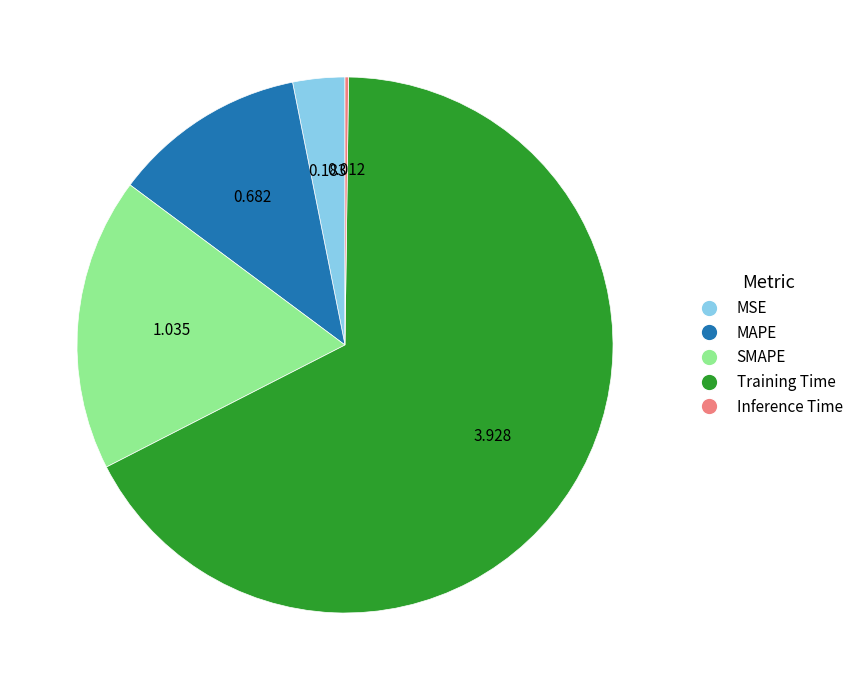

Is it true that MAPE is 24% of the pie?

False